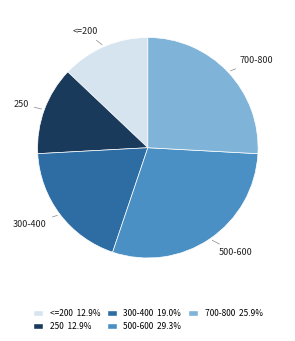

Does any single category account for the majority?

No